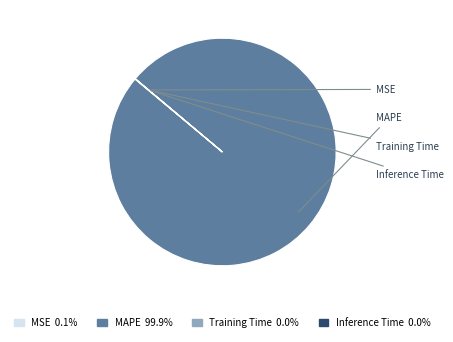

Which slice is the smallest?

Inference Time